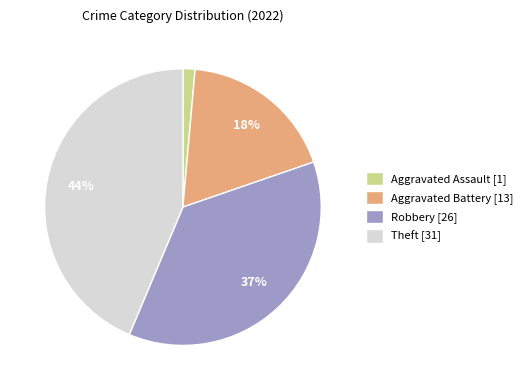

What is the largest slice in the pie chart?

Theft [31]